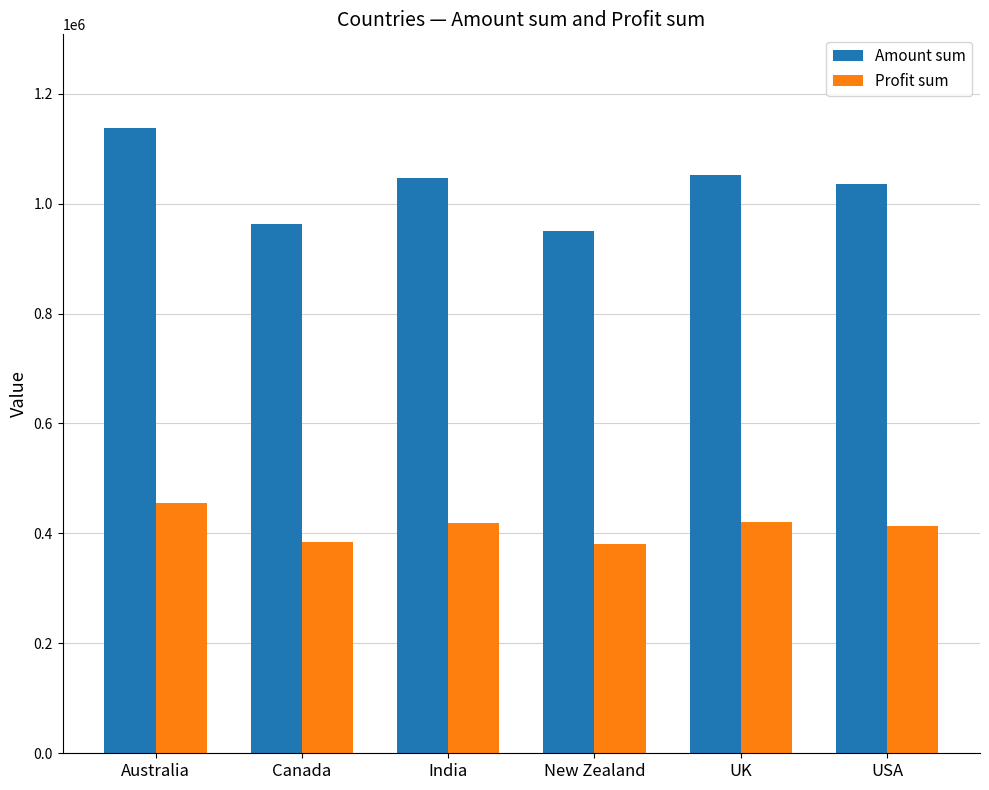

What is the difference between the highest and lowest values at India?

627480.0